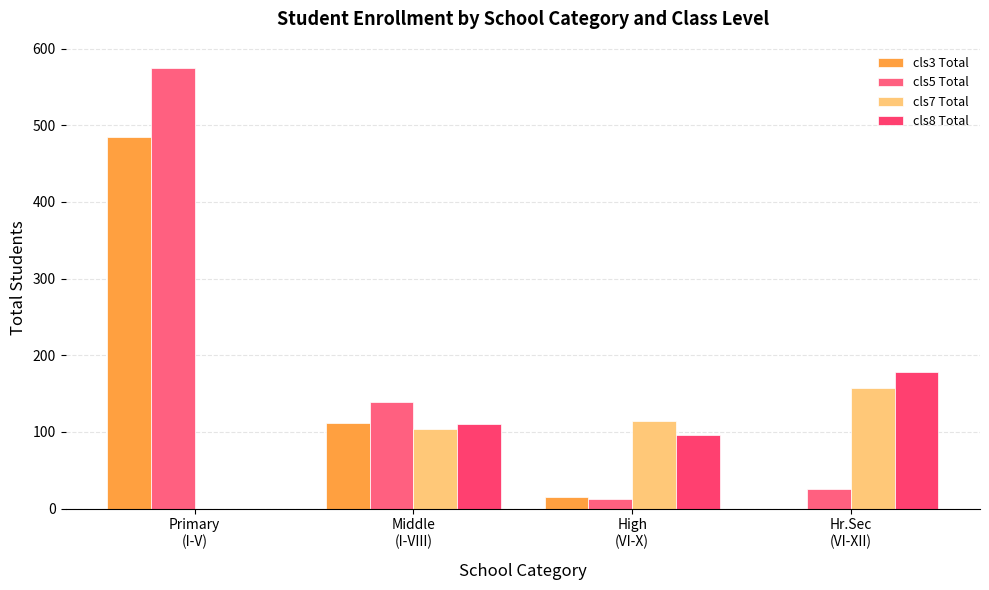

How many distinct data groups are displayed?

4